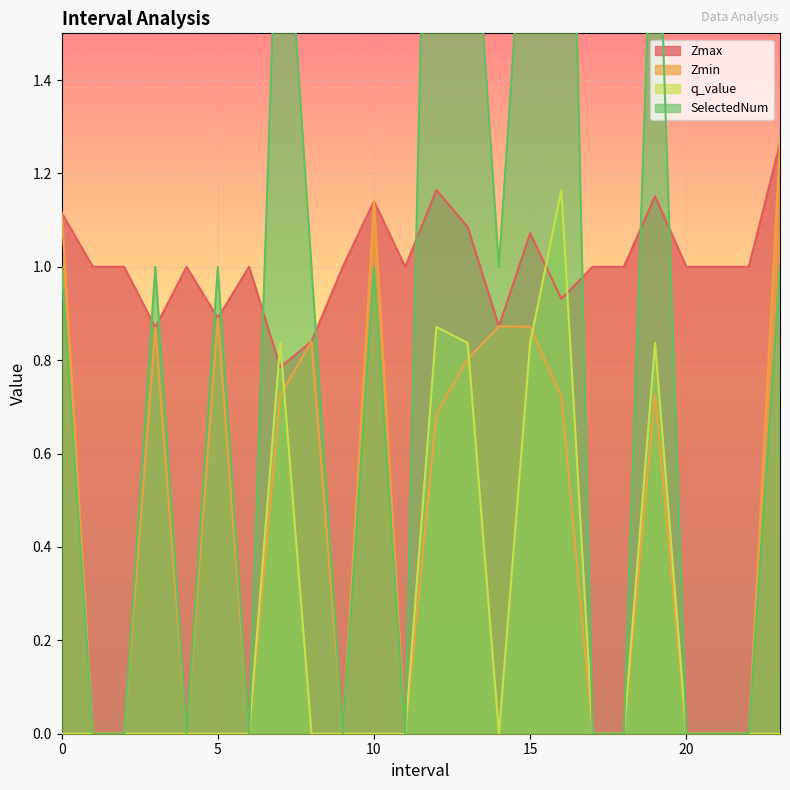

What is the difference between the Zmax values at 13 and 8?

0.2